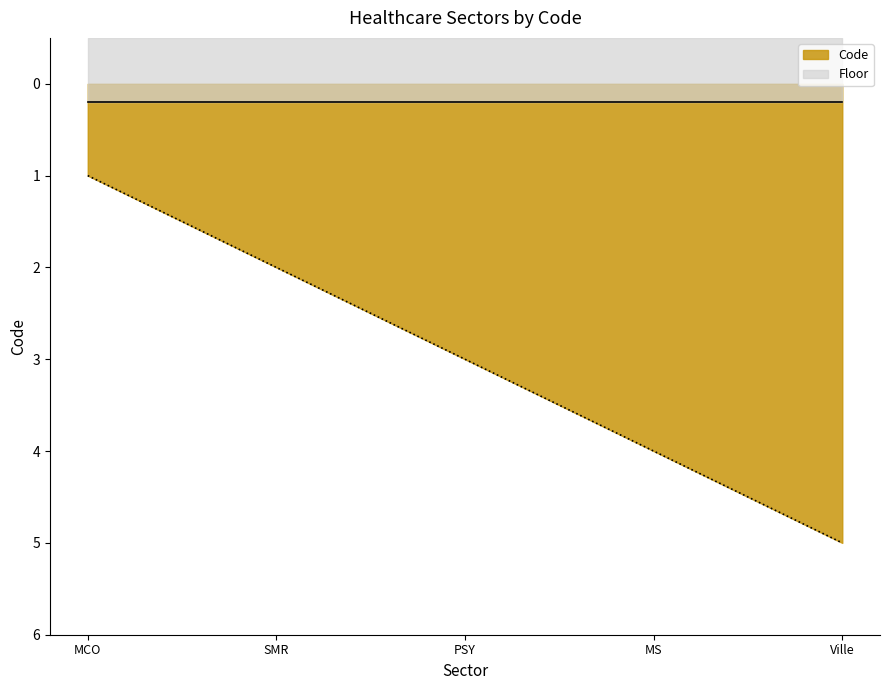

What is the average value?

3